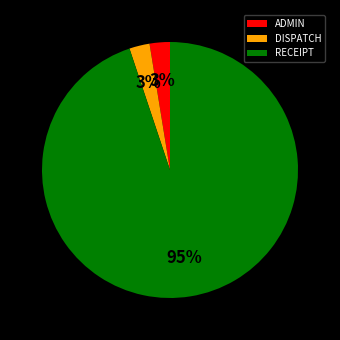

Which slice is the largest?

RECEIPT